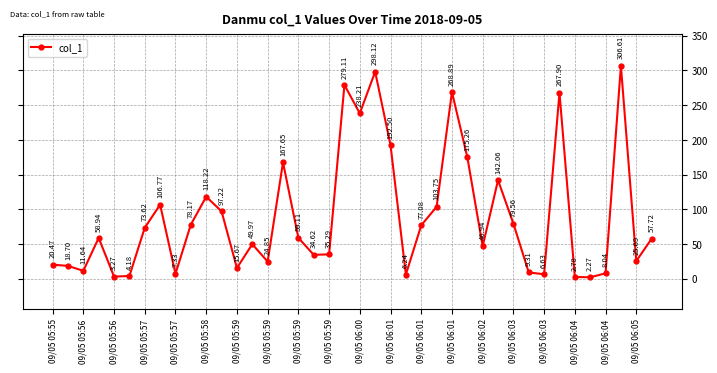

How many interior local peaks (higher than both neighbors) does the data have?

11